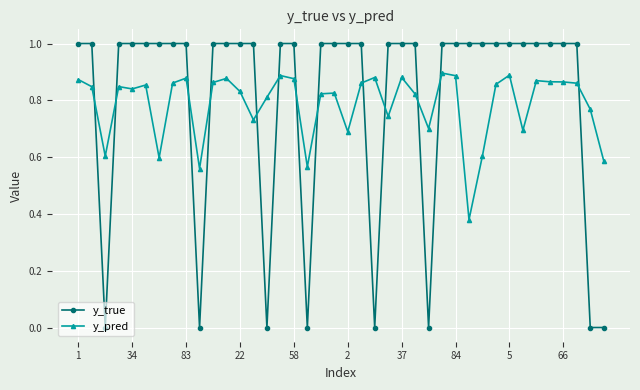

What is the value of the y_true point at the 5th from the left?

1.0